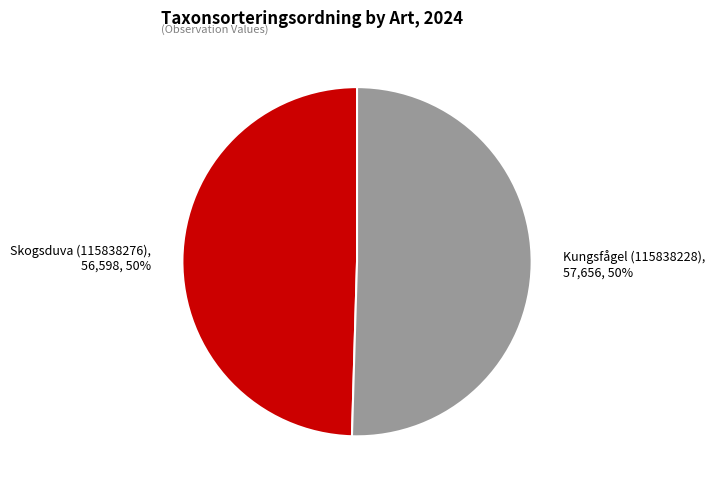

How many segments does this pie chart have?

2